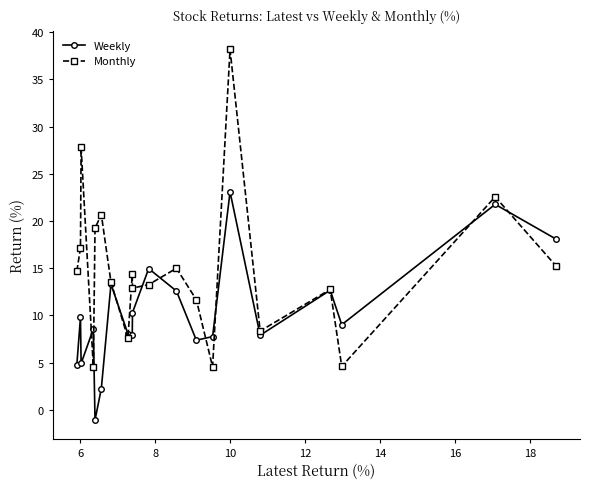

What is the sum of all Weekly values?

204.0